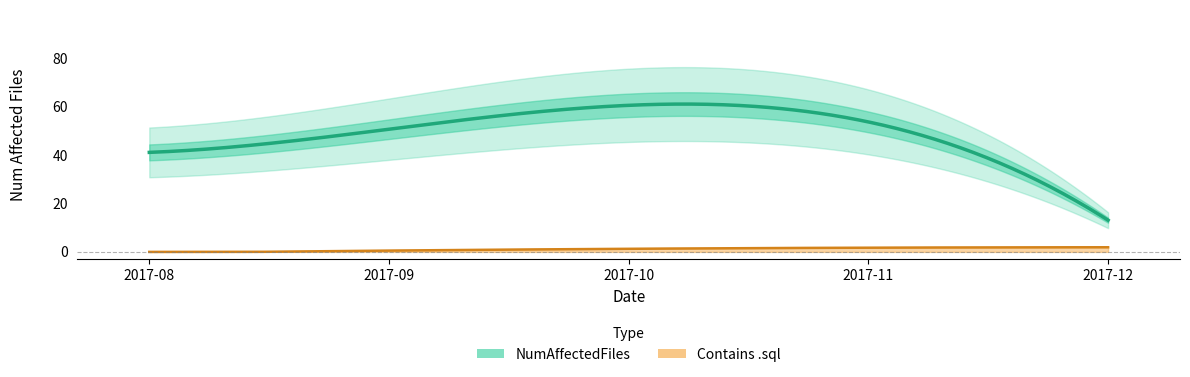

Which category has the lowest value in the NumAffectedFiles series?

2017-12